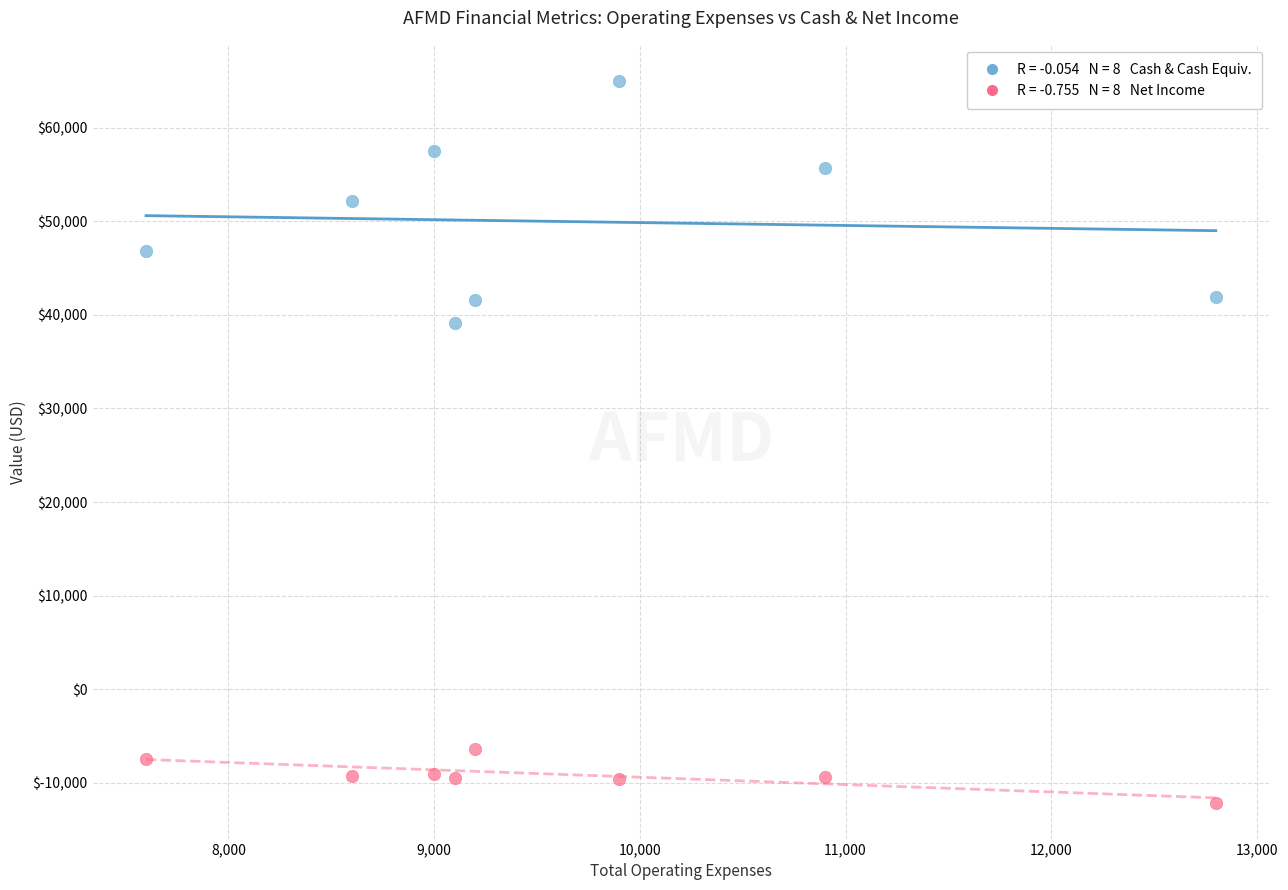

Across all series, what Y value is closest to 26450?

39100